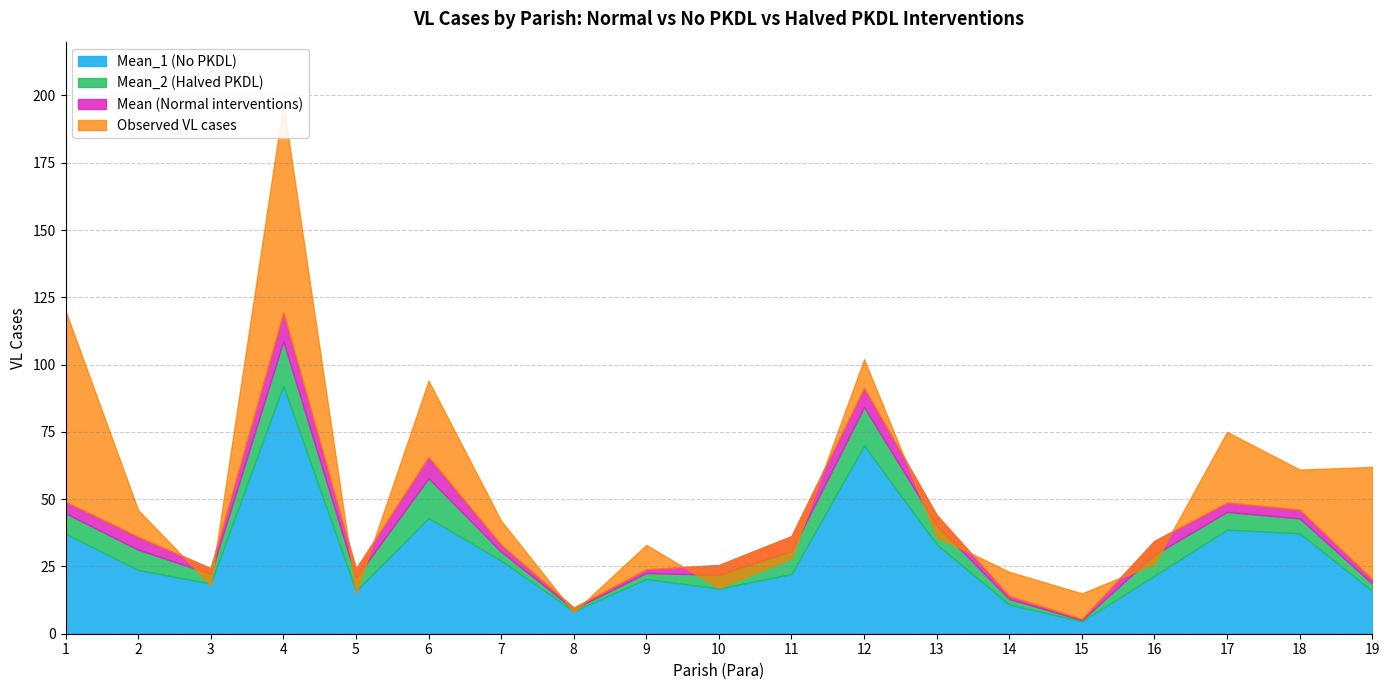

List the series in order of their peak value, highest first.

Observed VL cases, Mean, Mean_2, Mean_1